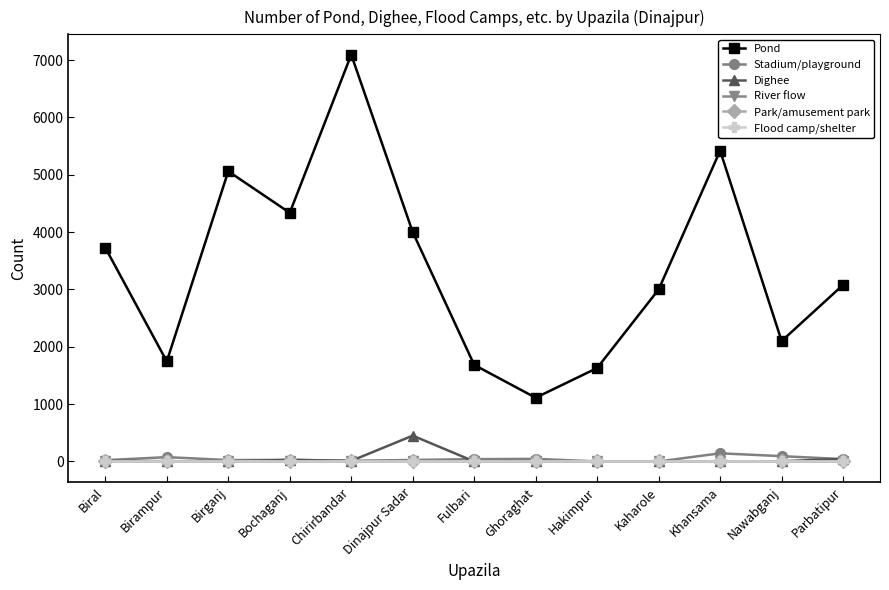

The value of Pond at Chirirbandar is 1588. True or false?

False